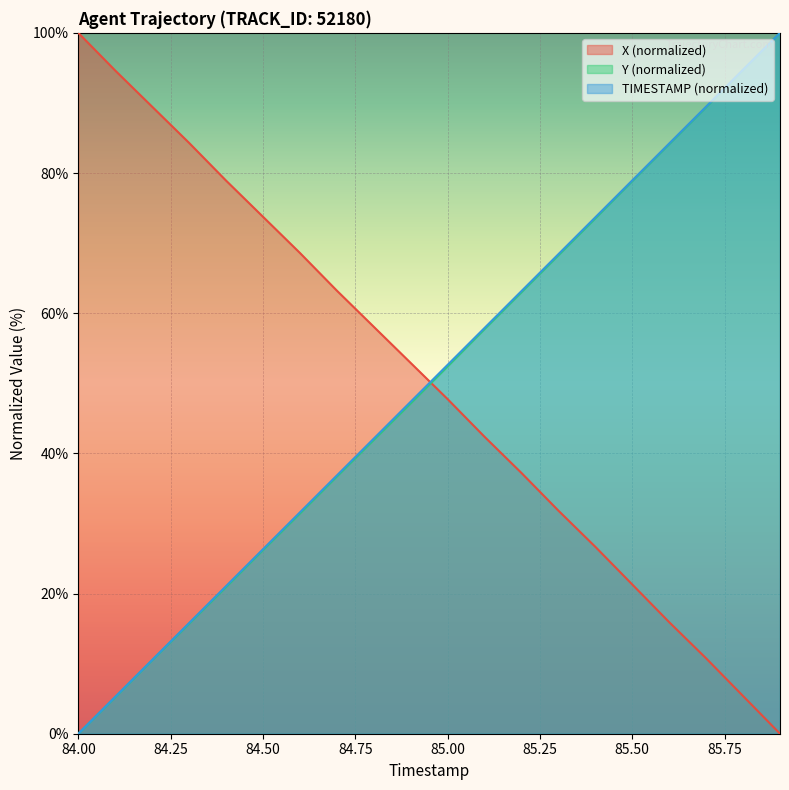

At which category is the sum across all series the highest?

85.9